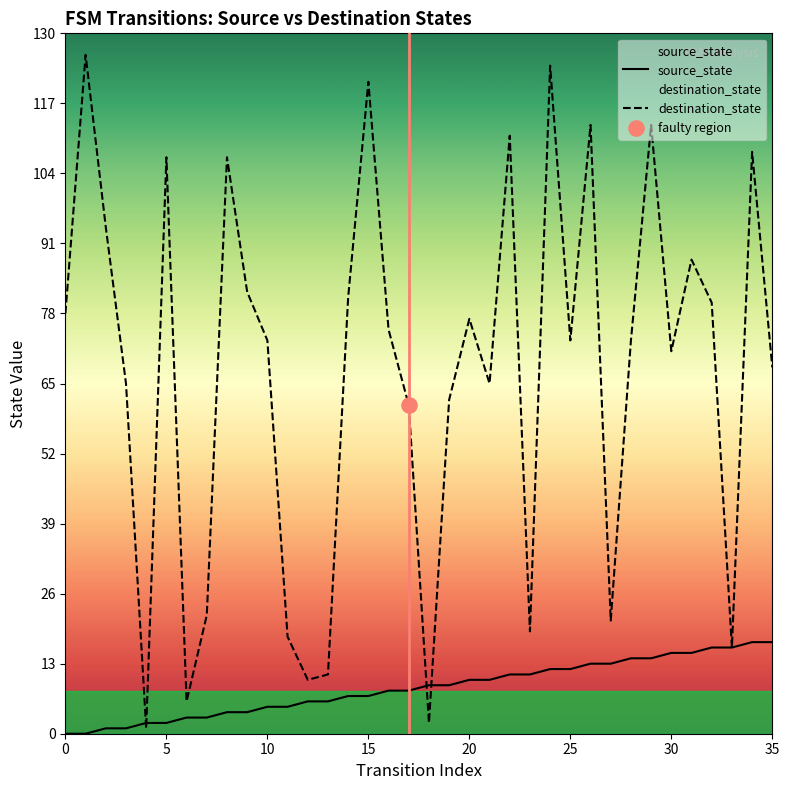

What is the total value across all series at 20?

87